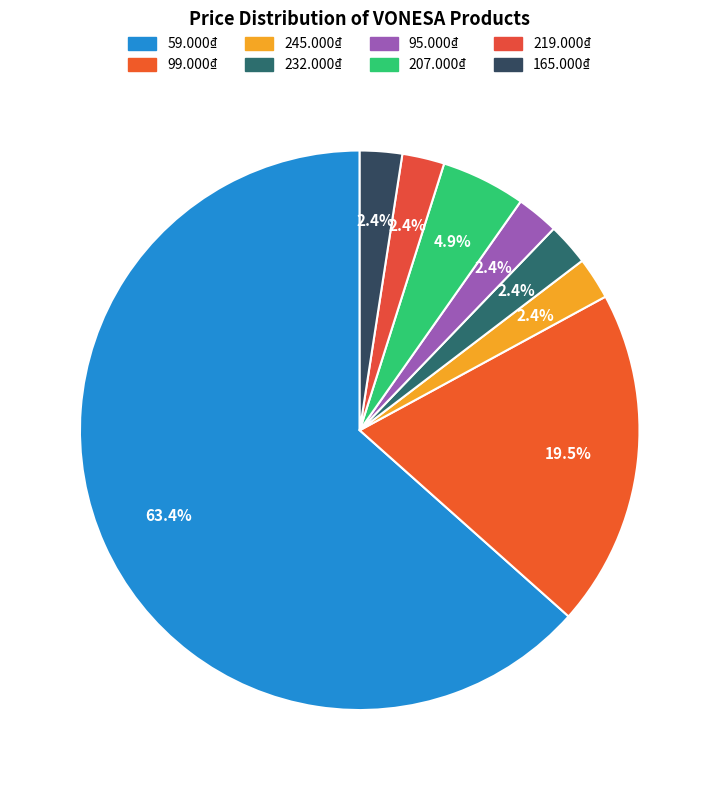

Is 219.000₫ the majority of the pie?

No